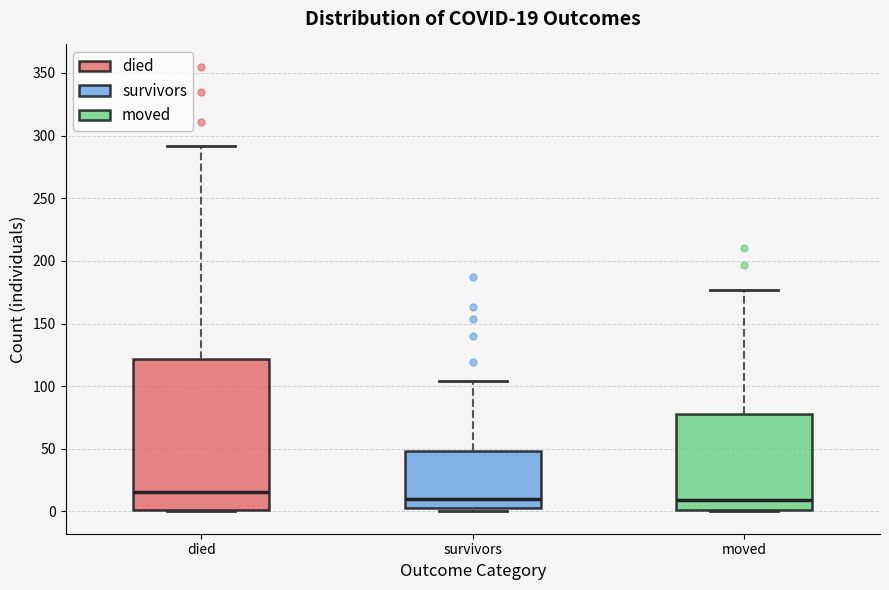

Which box is the tallest, from its lower edge to its upper edge?

died